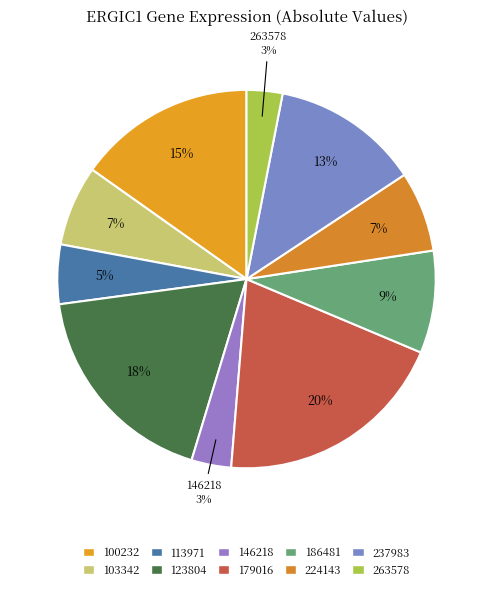

The 103342 slice represents 7% of the pie. True or false?

True